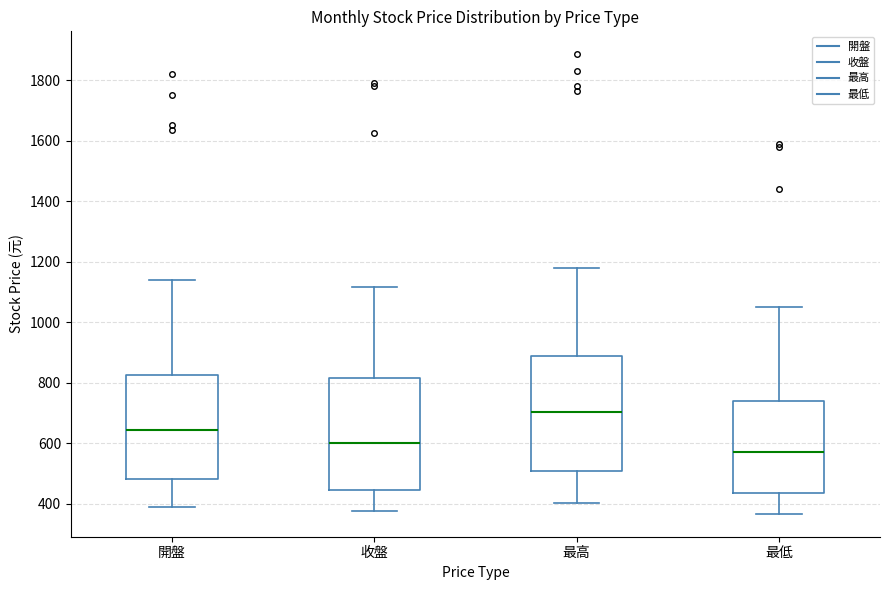

Which box has the highest median line?

最高